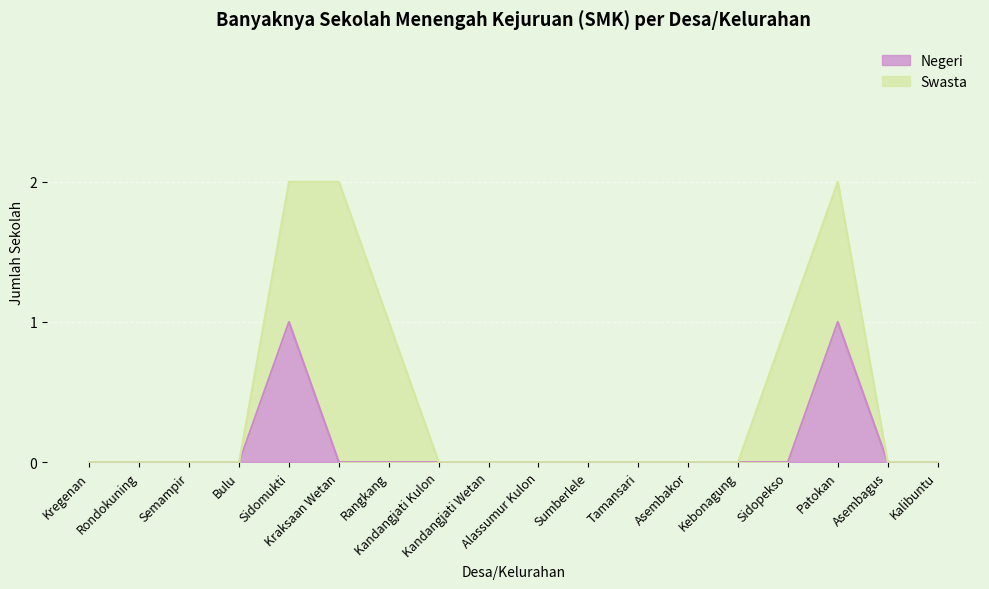

Where is the first local maximum?

Sidomukti